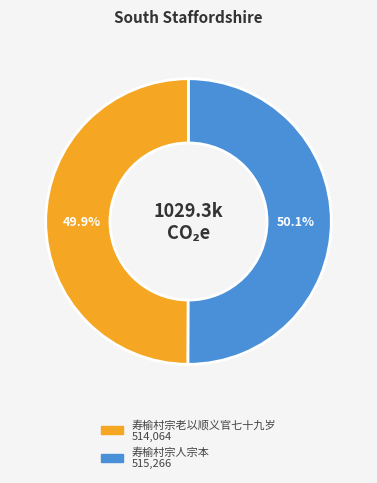

How many segments does this pie chart have?

2